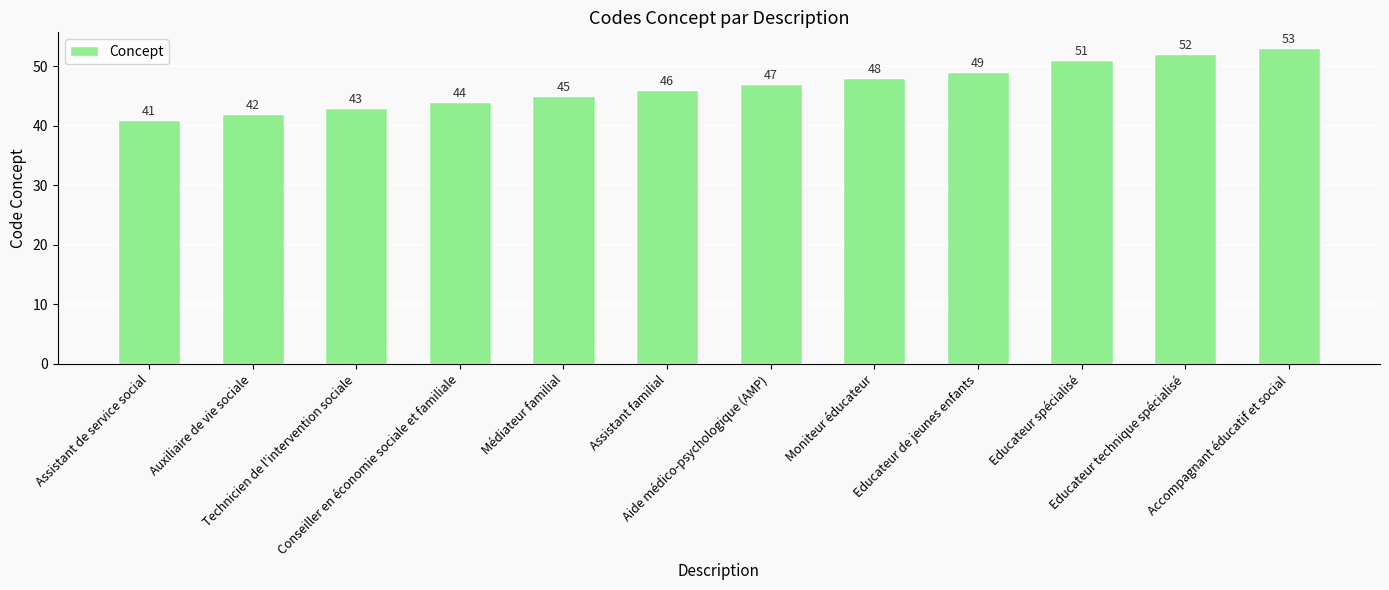

Does the chart contain stacked bars?

No